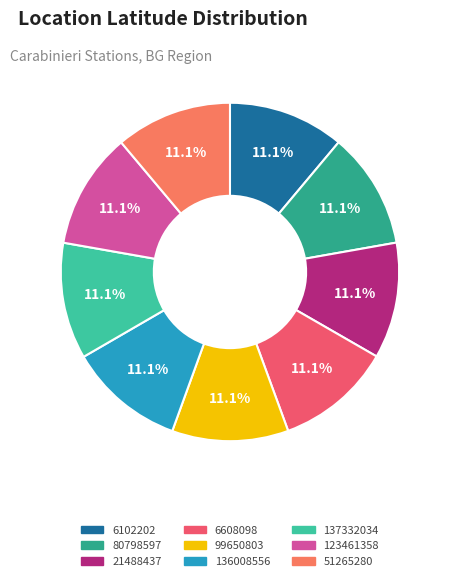

Count the number of slices in the pie.

9